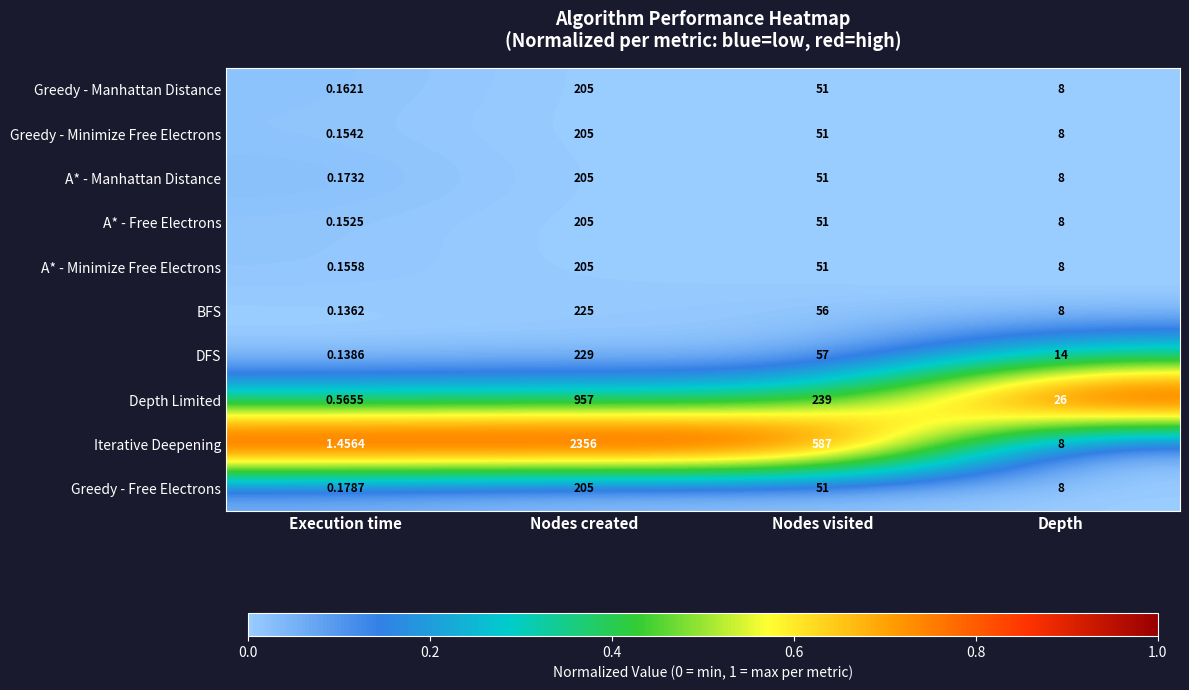

Which series changed the most between Execution time and Nodes visited?

Iterative Deepening